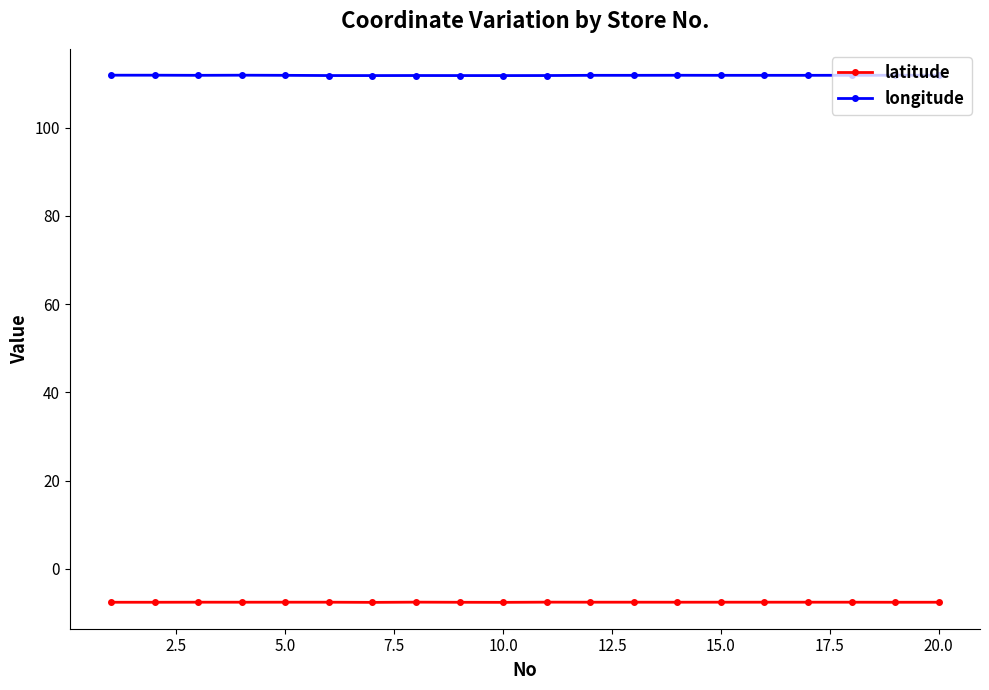

True or false: longitude has more than 0 points higher than both neighbors.

True